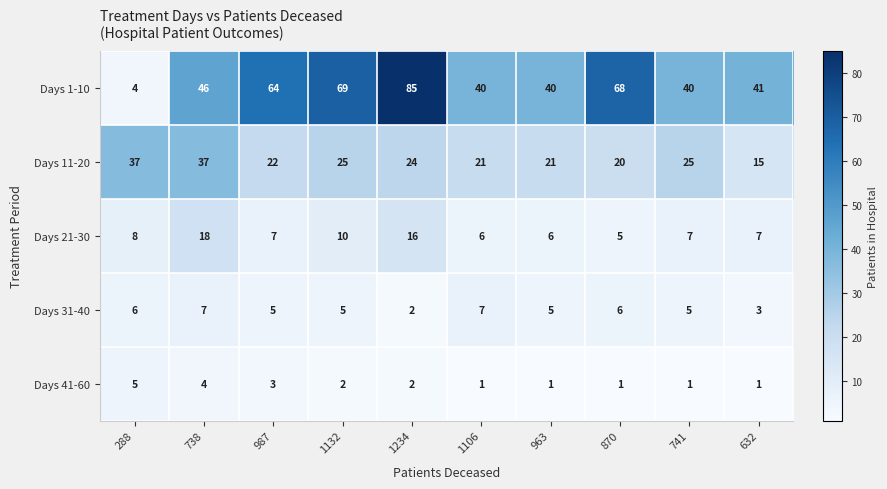

At which label is Days 41-60 closest to 3?

987